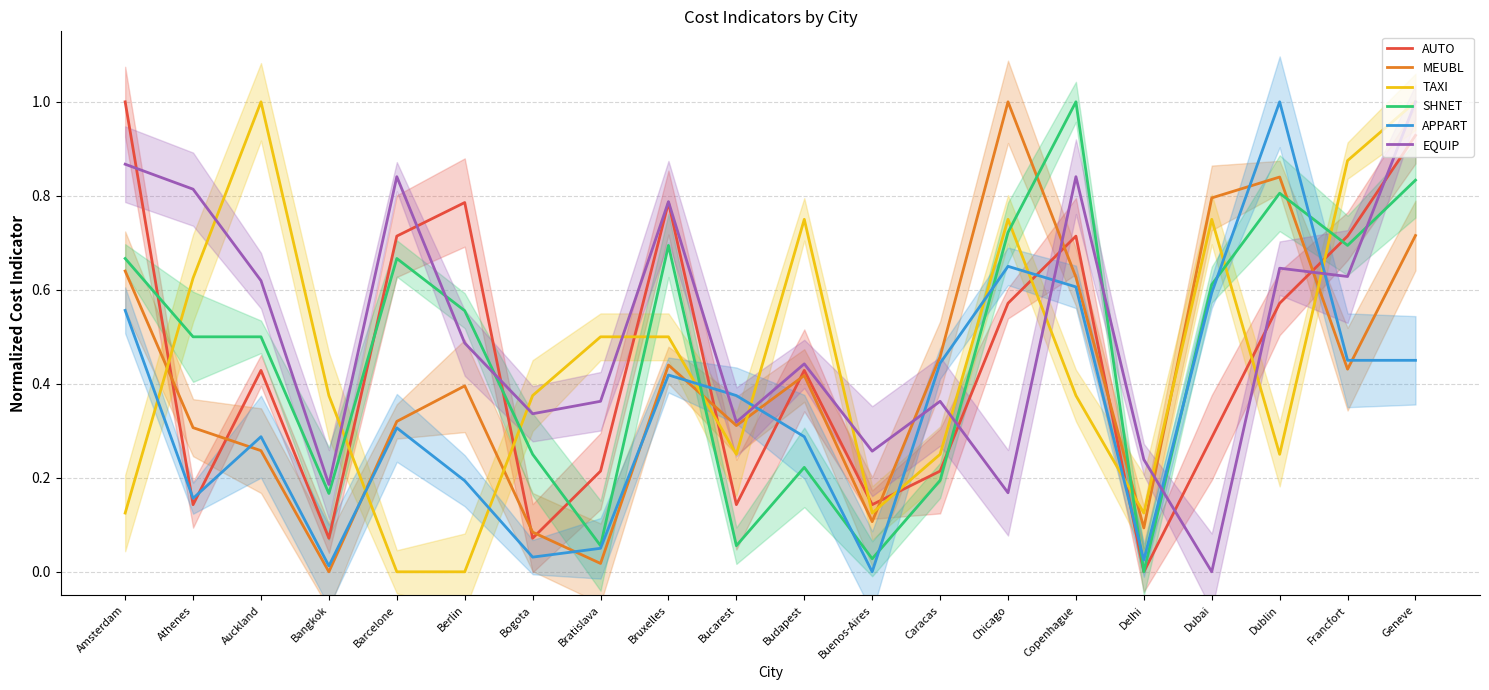

Which series has the largest range (max minus min)?

MEUBL